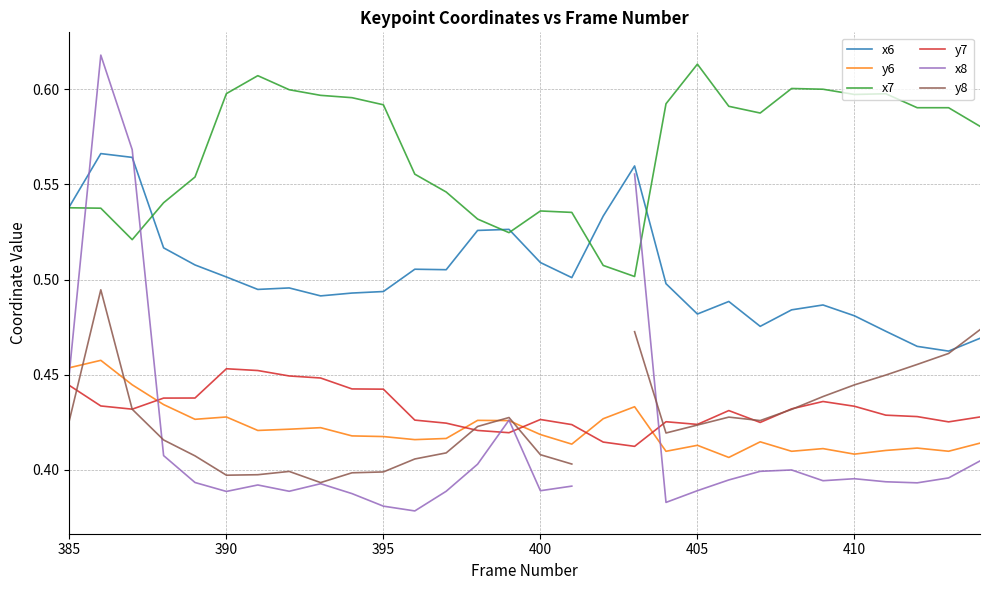

What is the value of the x6 point at the 27th from the left?

0.5